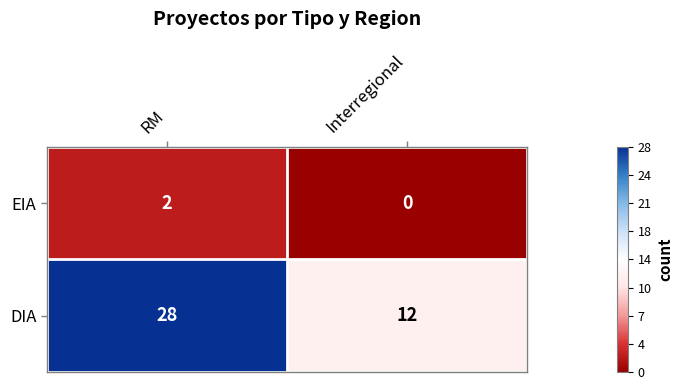

Which category has the highest value across all series?

RM